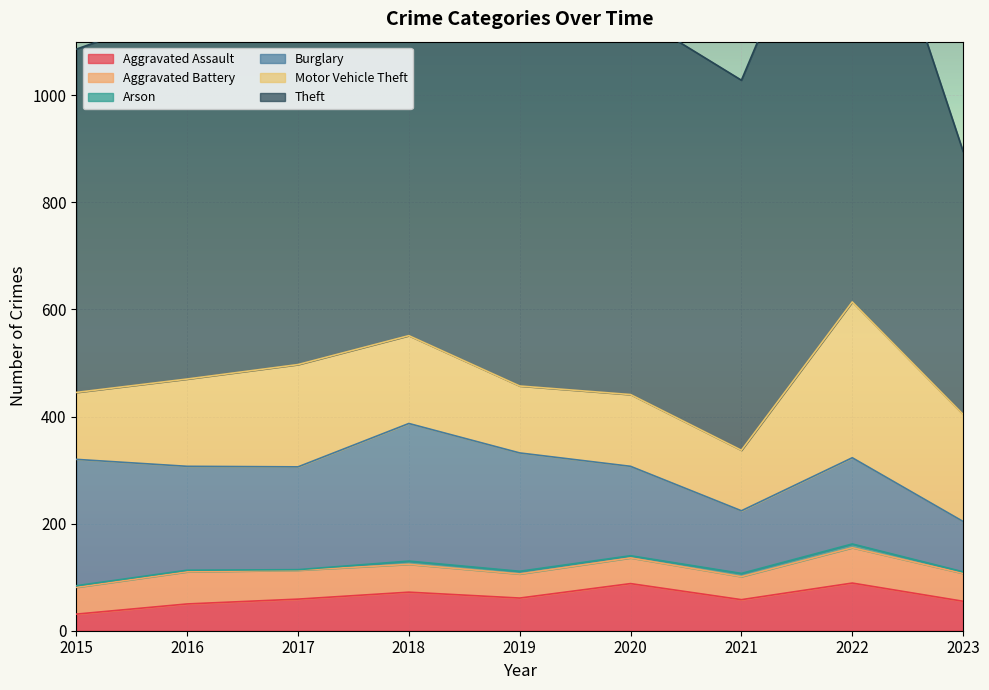

What is the sum of the Theft values at 2018 and 2019?

1622